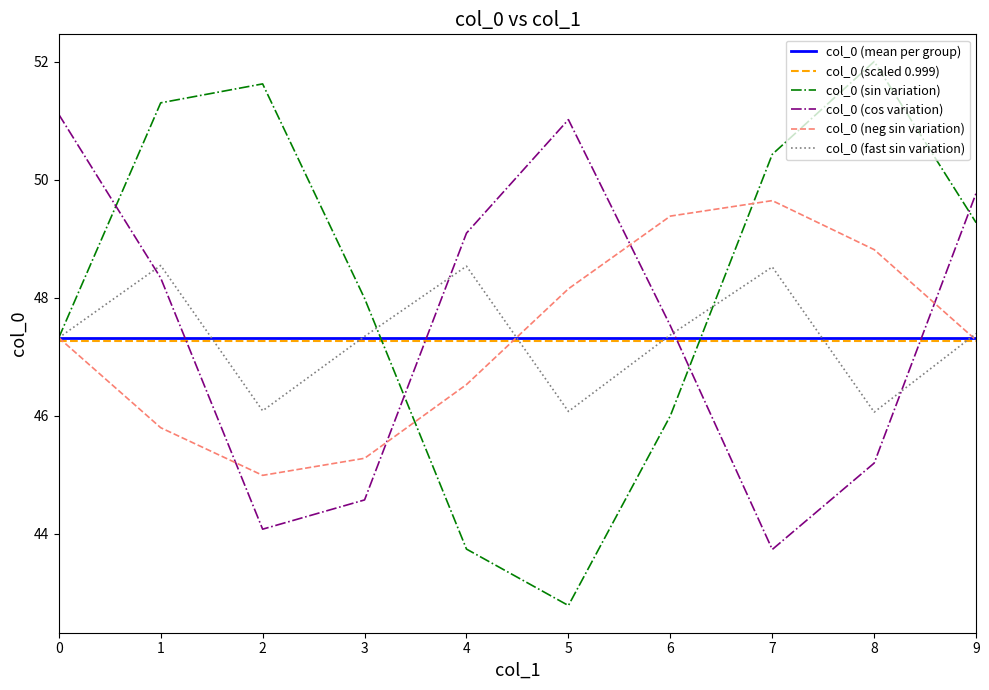

What is the minimum value shown in the chart?

42.8